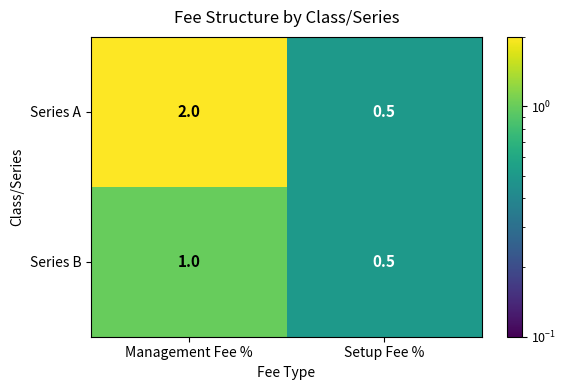

What is the difference between the highest and lowest values at Management Fee %?

1.0